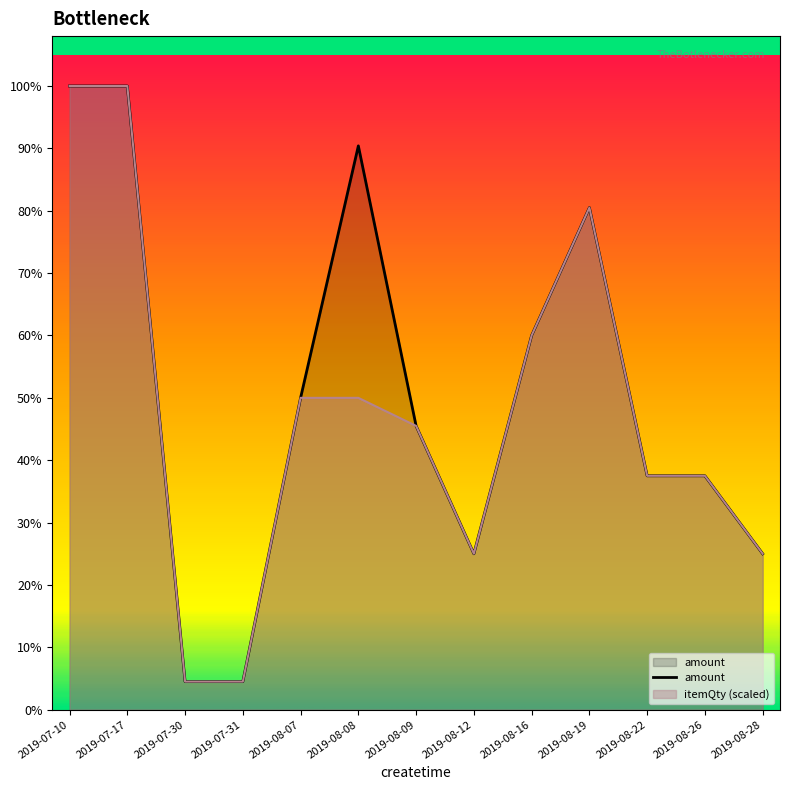

How many data points in itemQty are less than 50?

8